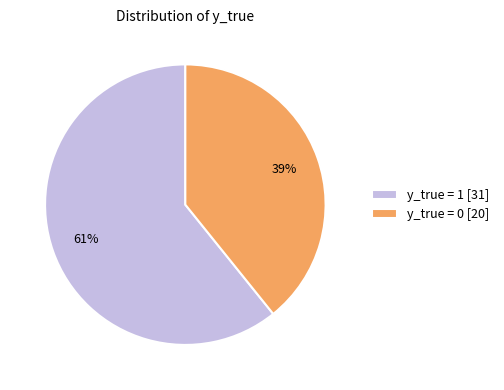

Count the number of slices in the pie.

2